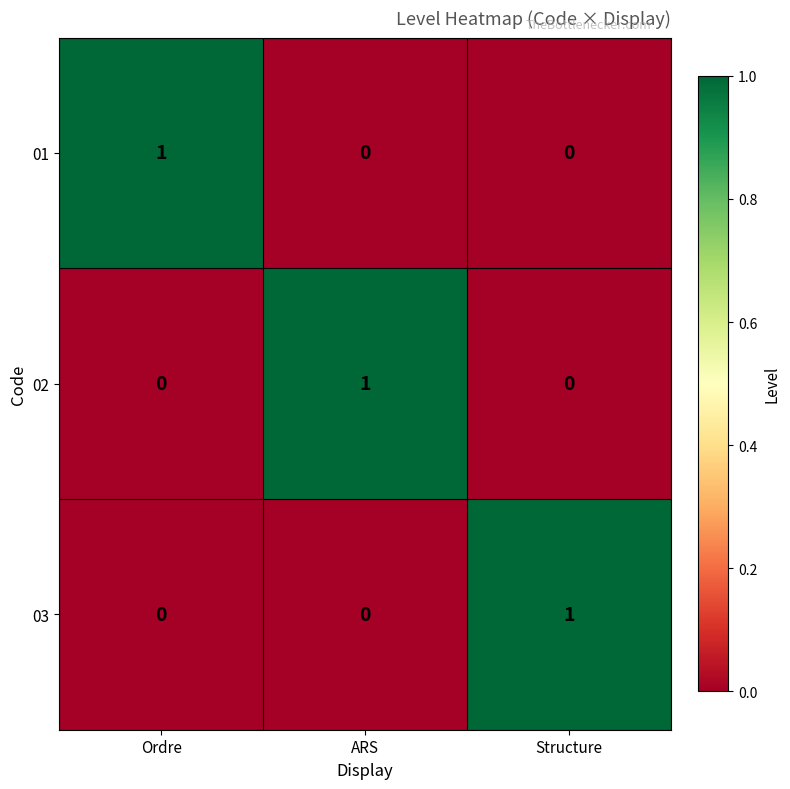

Is the value of 03 at Structure greater than the value of 01 at ARS?

Yes